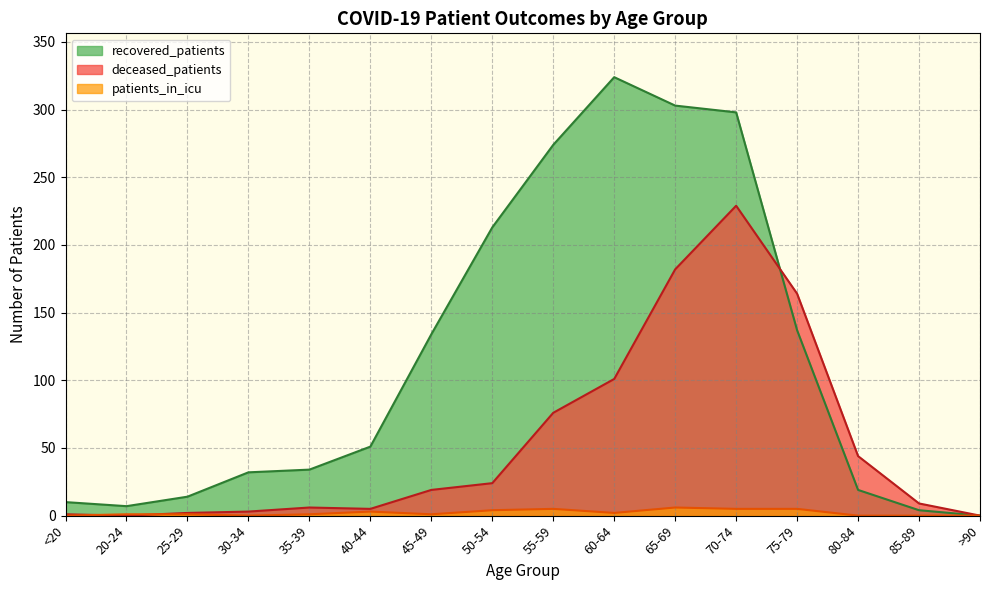

What is the value of the deceased_patients point at the 12th from the left?

229